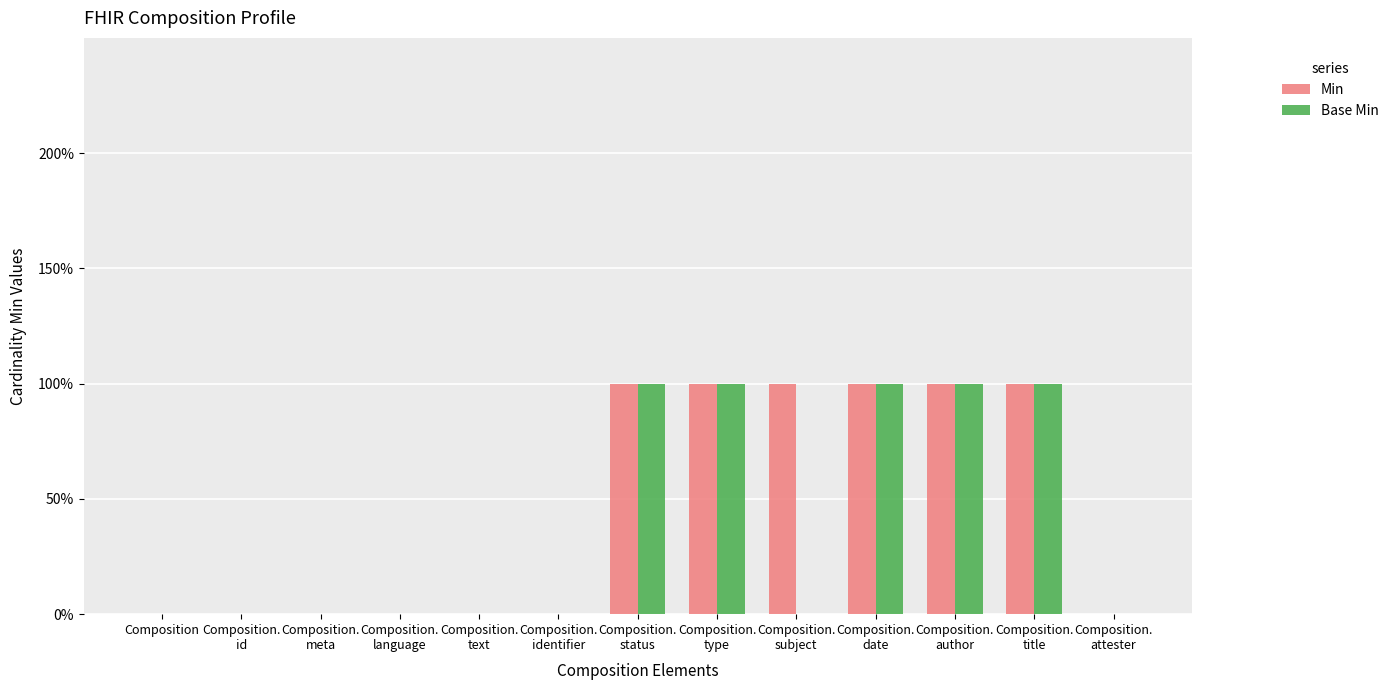

What are all the series names shown in the legend?

Min, Base Min